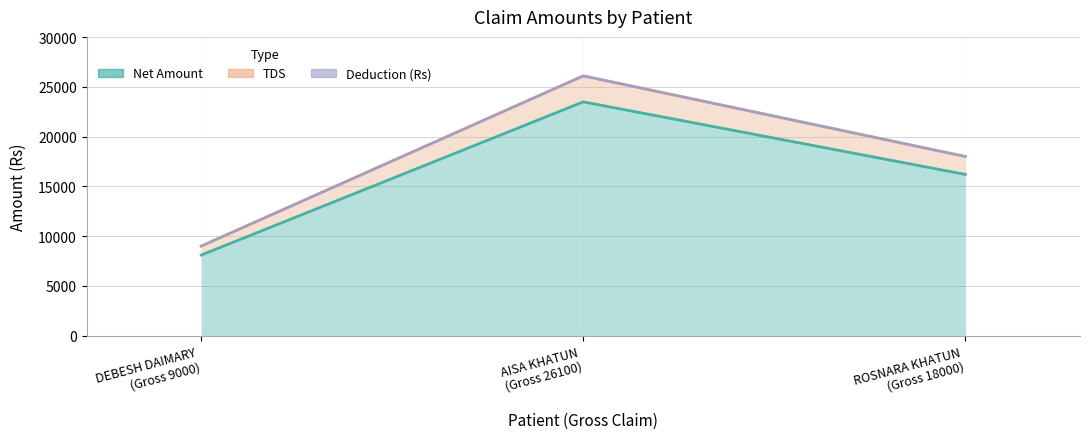

Which label corresponds to the smallest value in the chart?

DEBESH DAIMARY
(Gross 9000)